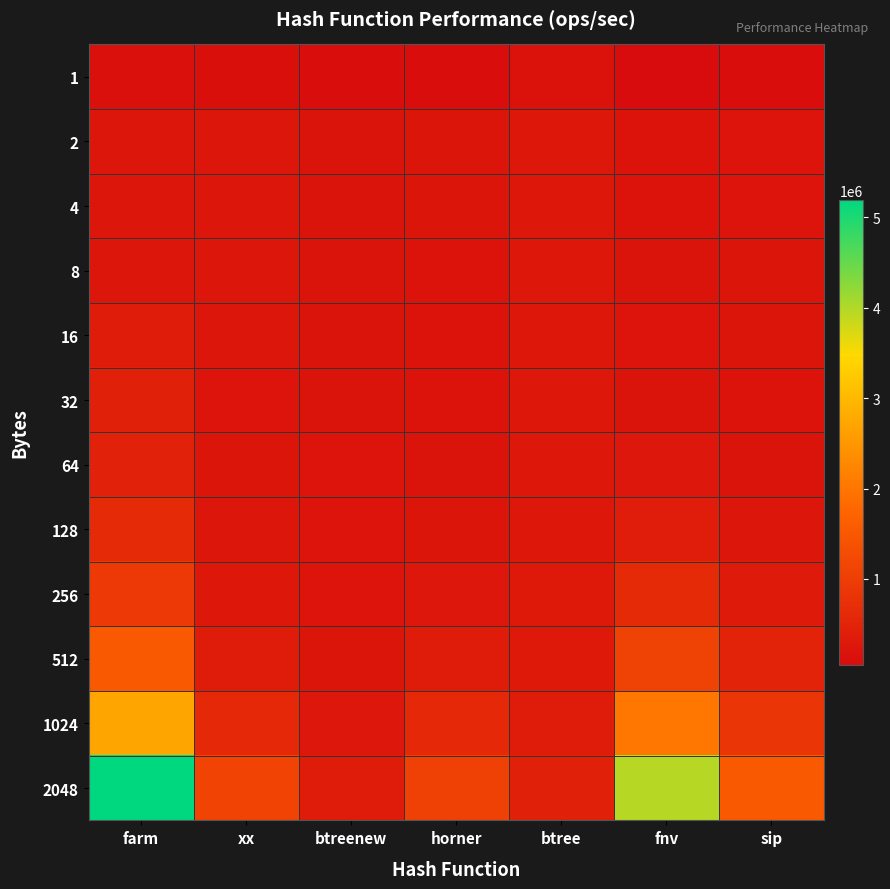

Which series has the widest spread of values?

2048